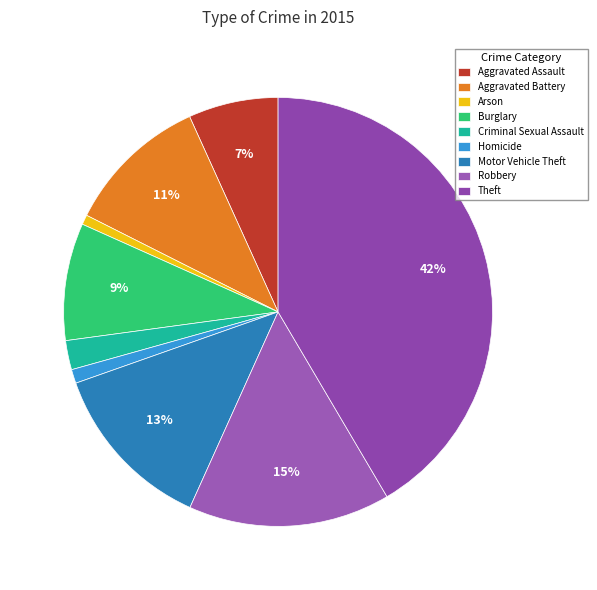

What portion of the pie excludes Theft?

58.5%